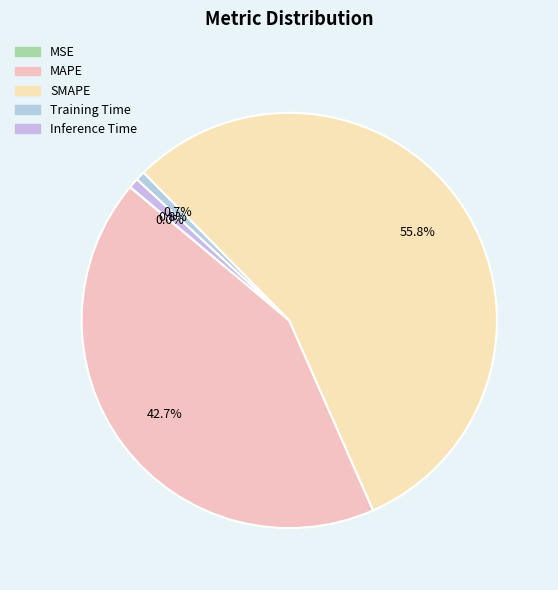

What is the change in value from MAPE to Inference Time?

-46.0